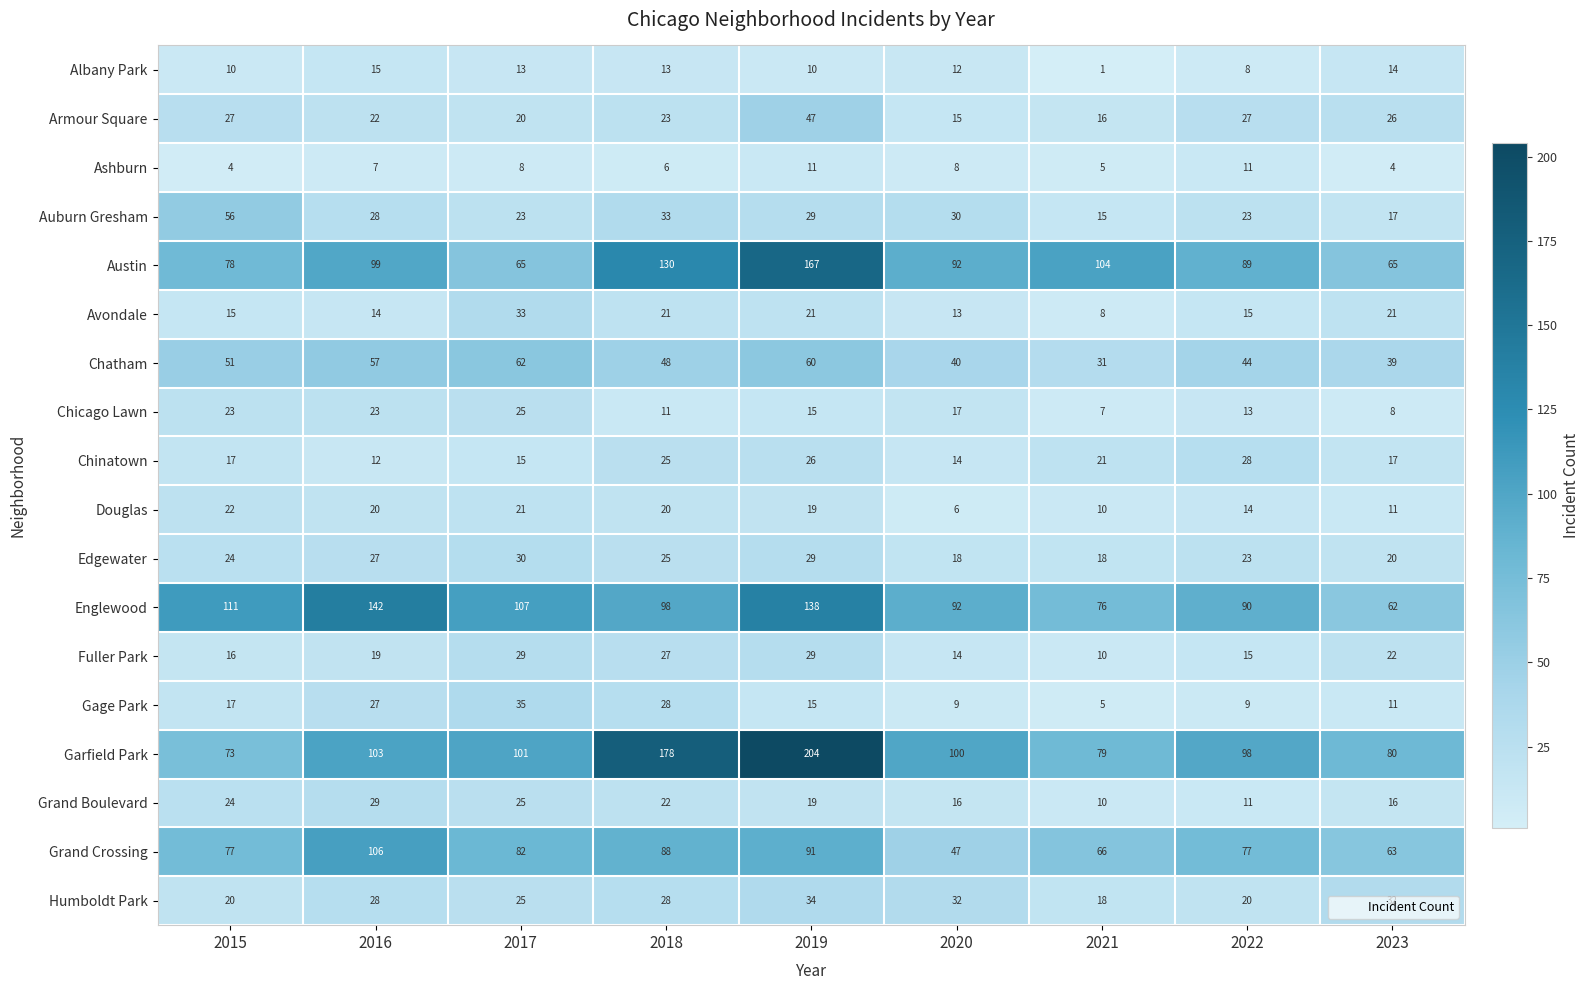

What is the maximum value shown in the chart?

204